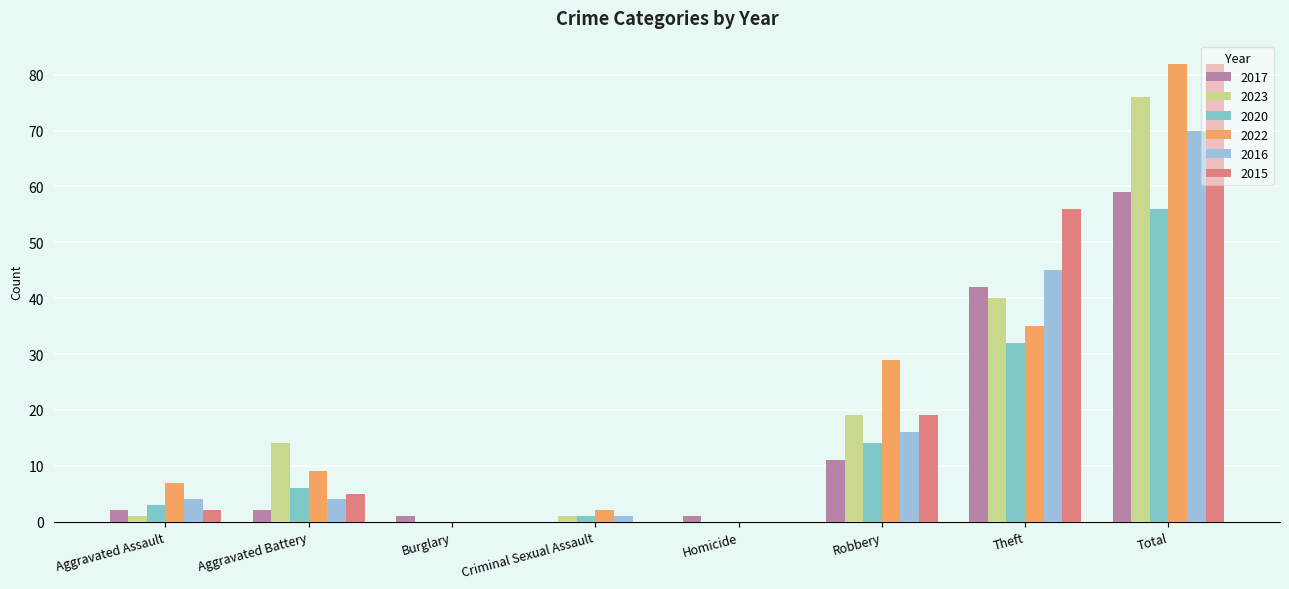

At which category is the sum across all series the highest?

Total